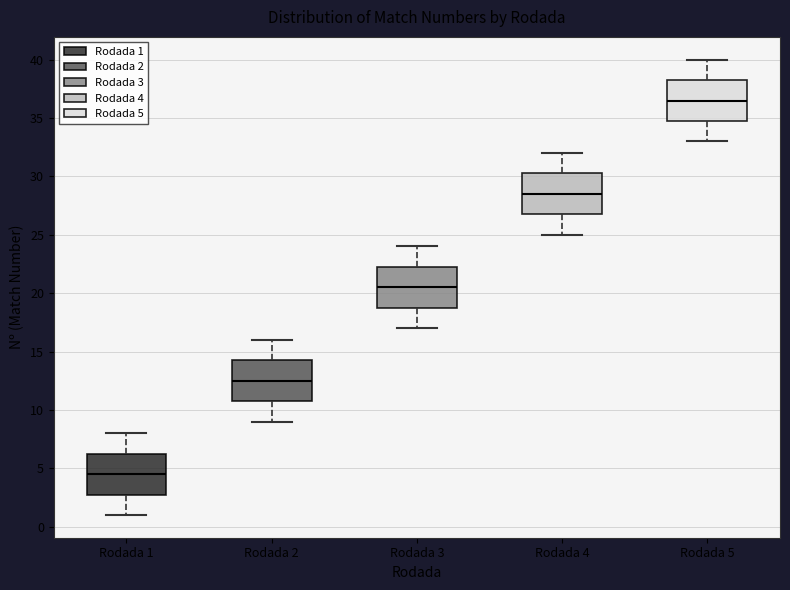

Reading left to right, read every box against the y-axis: the position of its median line, the range the box covers, and the ends of its whiskers. The values are not printed on the chart, so give them approximately, as read against the axis.

Rodada 1: median 4.5, box 3.0 to 6.5, whiskers 1.0 to 8.0
Rodada 2: median 12.5, box 11.0 to 14.5, whiskers 9.0 to 16.0
Rodada 3: median 20.5, box 19.0 to 22.5, whiskers 17.0 to 24.0
Rodada 4: median 28.5, box 27.0 to 30.5, whiskers 25.0 to 32.0
Rodada 5: median 36.5, box 35.0 to 38.5, whiskers 33.0 to 40.0